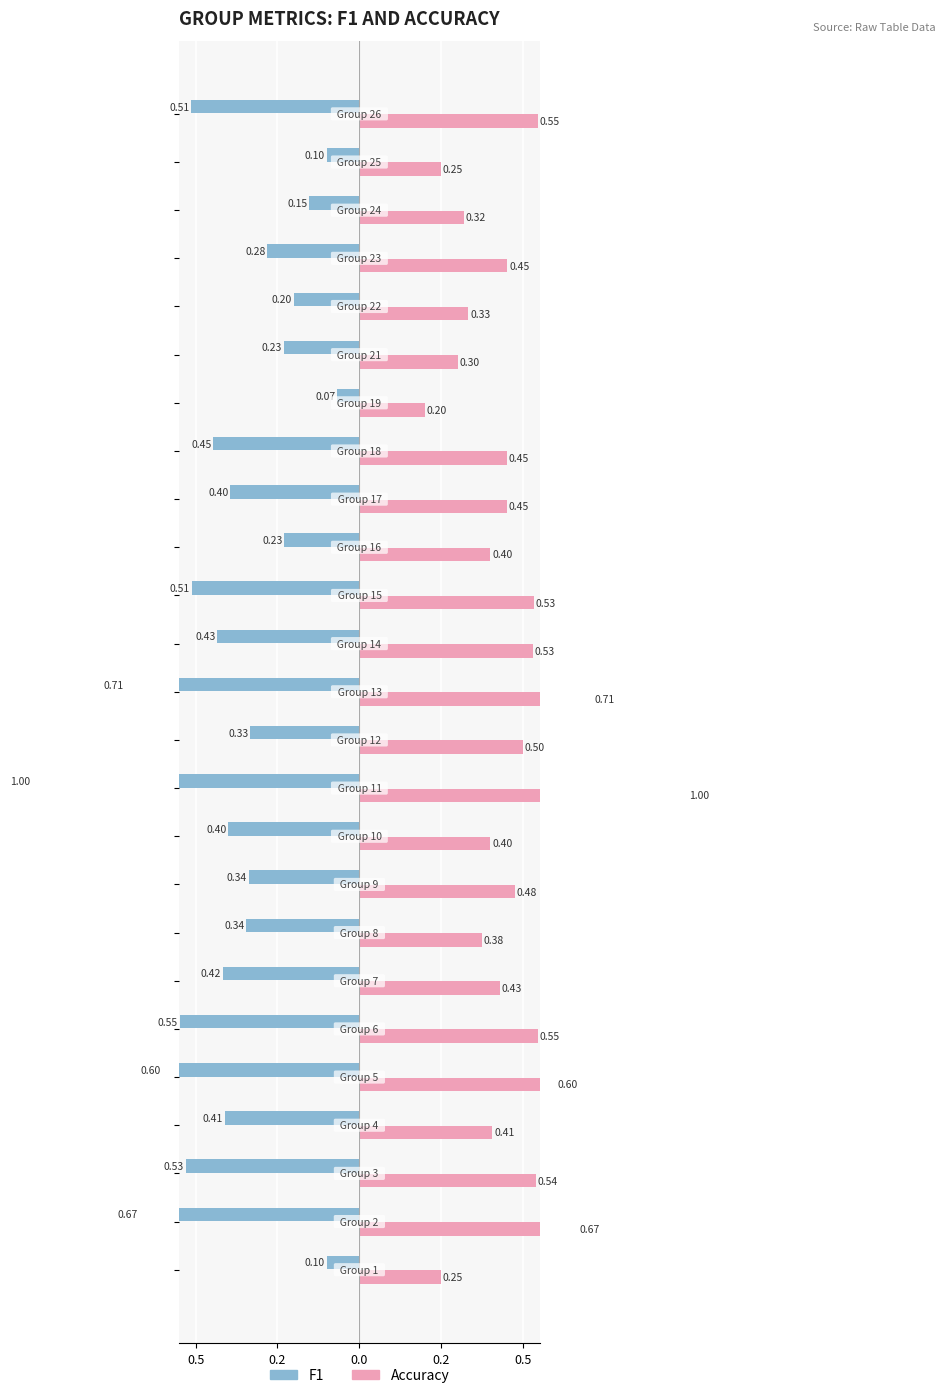

Which series has the largest total across all categories?

Accuracy